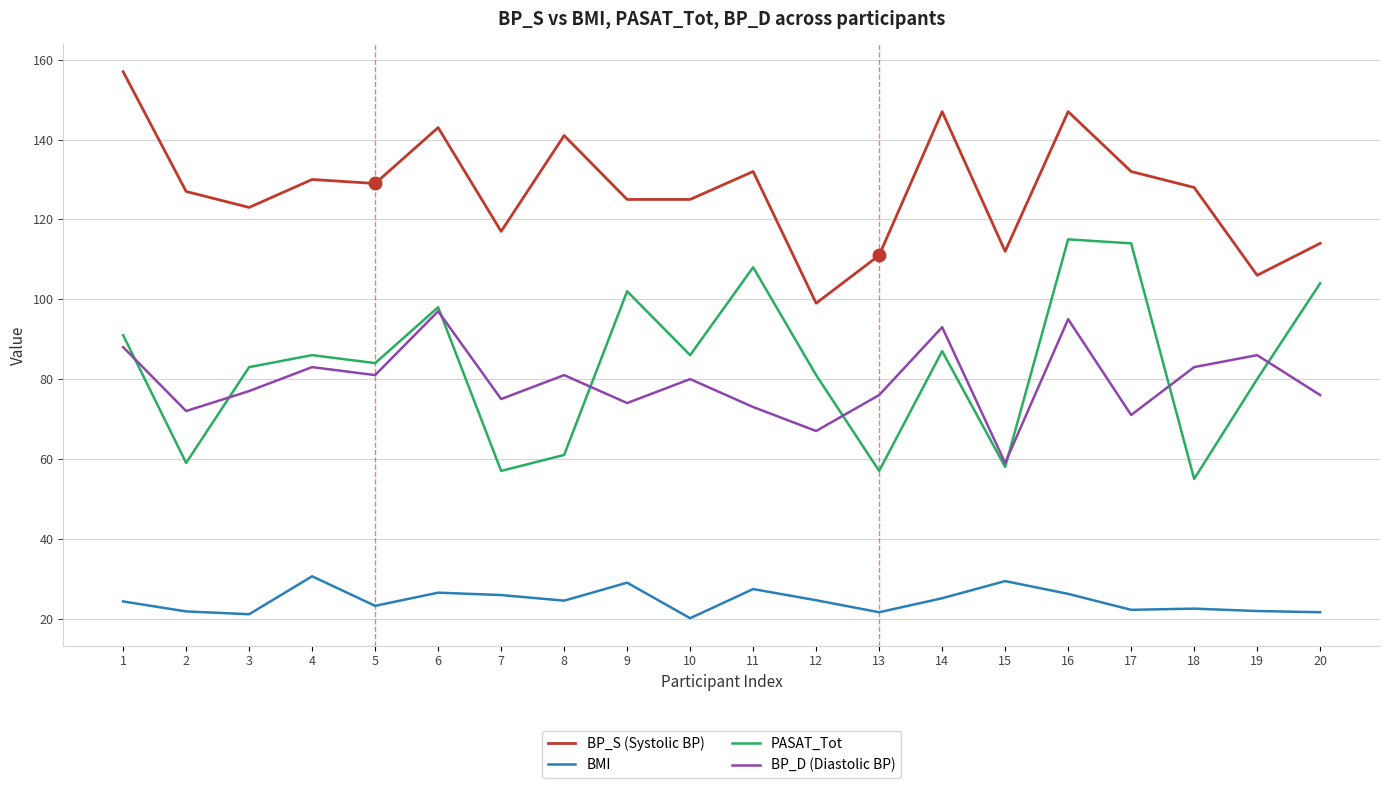

Is this an area chart (filled region under the line)?

No